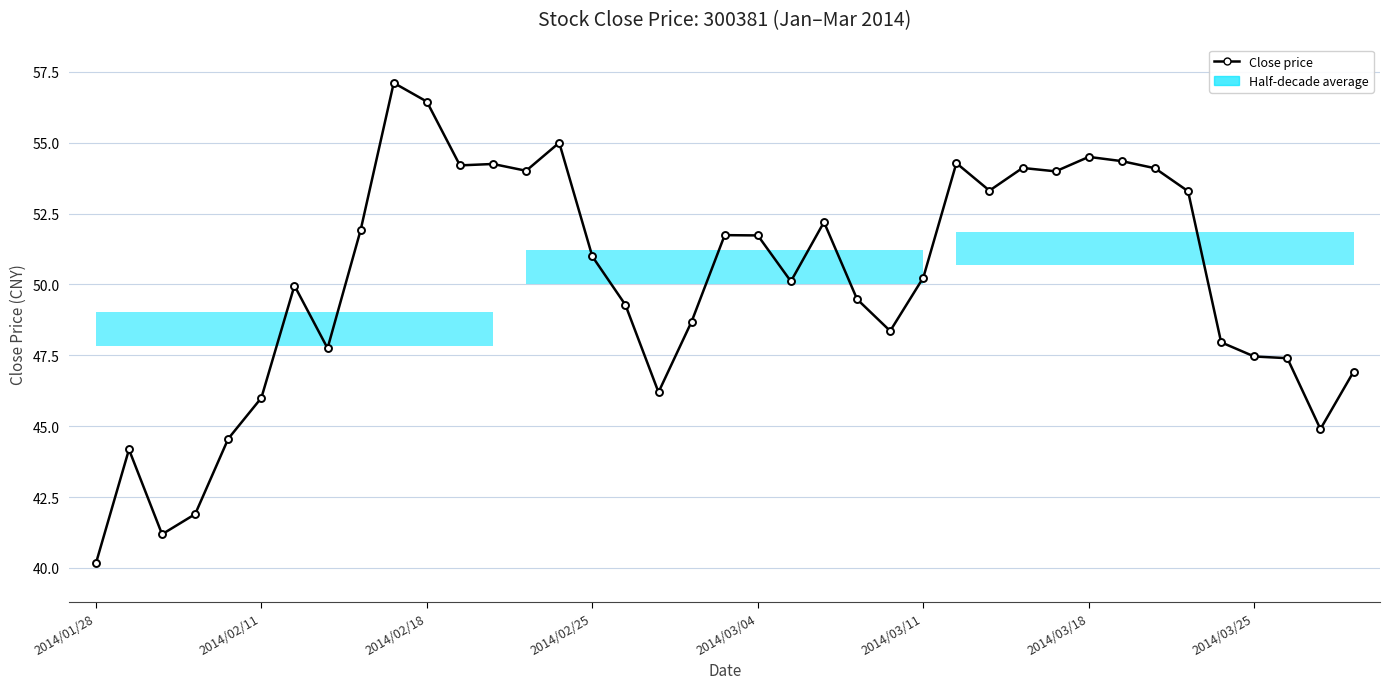

How many lines are shown in the chart?

1